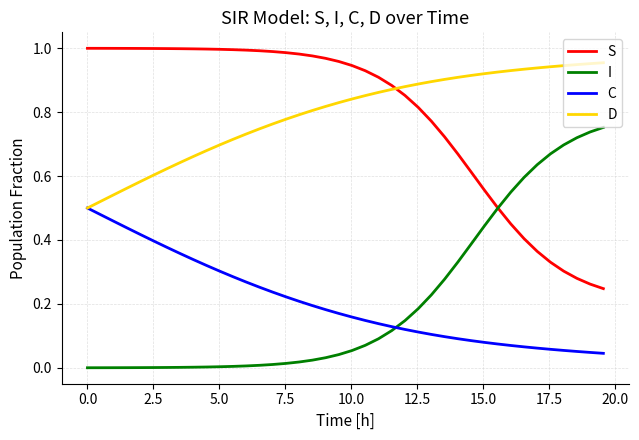

After their last crossing, which series has the higher values: C or I?

I